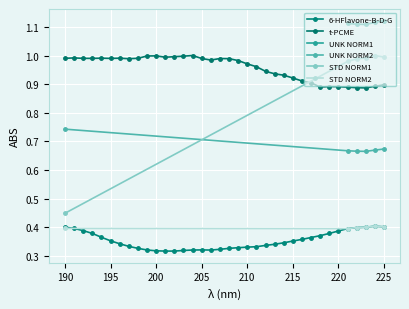

True or false: STD NORM1 and STD NORM2 intersect in this chart.

False